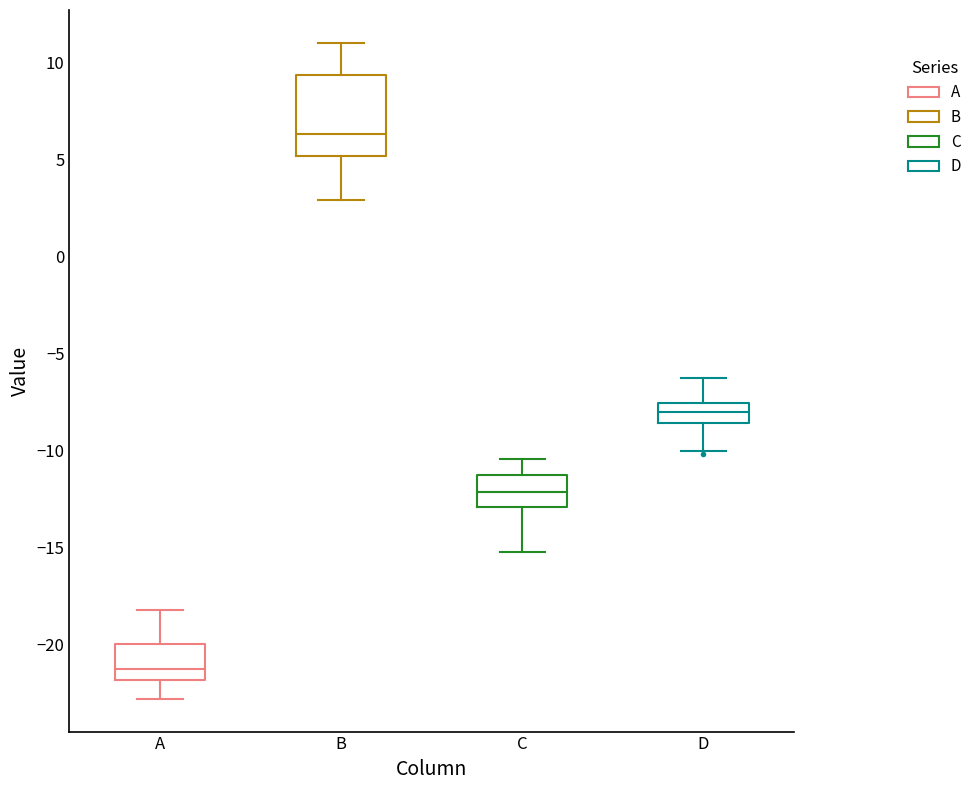

Reading left to right, read every box against the y-axis: the position of its median line, the range the box covers, and the ends of its whiskers. The values are not printed on the chart, so give them approximately, as read against the axis.

A: median -21.5, box -22.0 to -20.0, whiskers -23.0 to -18.0
B: median 6.5, box 5.0 to 9.5, whiskers 3.0 to 11.0
C: median -12.0, box -13.0 to -11.5, whiskers -15.0 to -10.5
D: median -8.0, box -8.5 to -7.5, whiskers -10.0 to -6.5